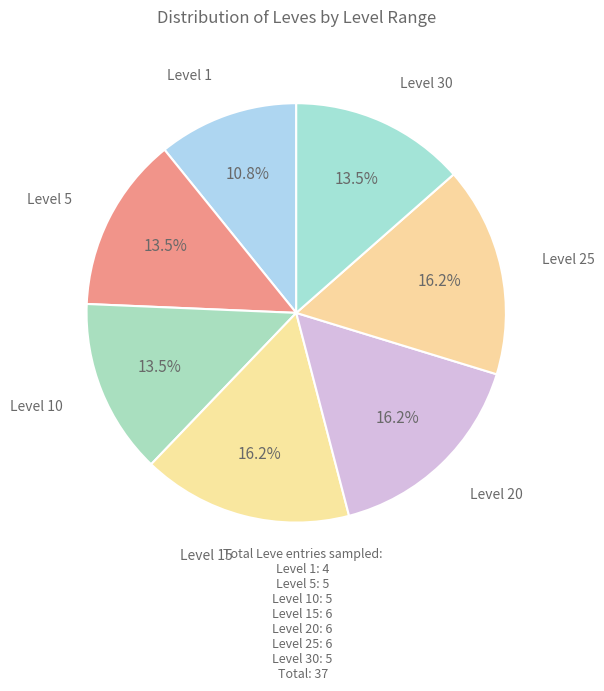

To the nearest percent, what is the difference between the largest and smallest slice percentages?

5%